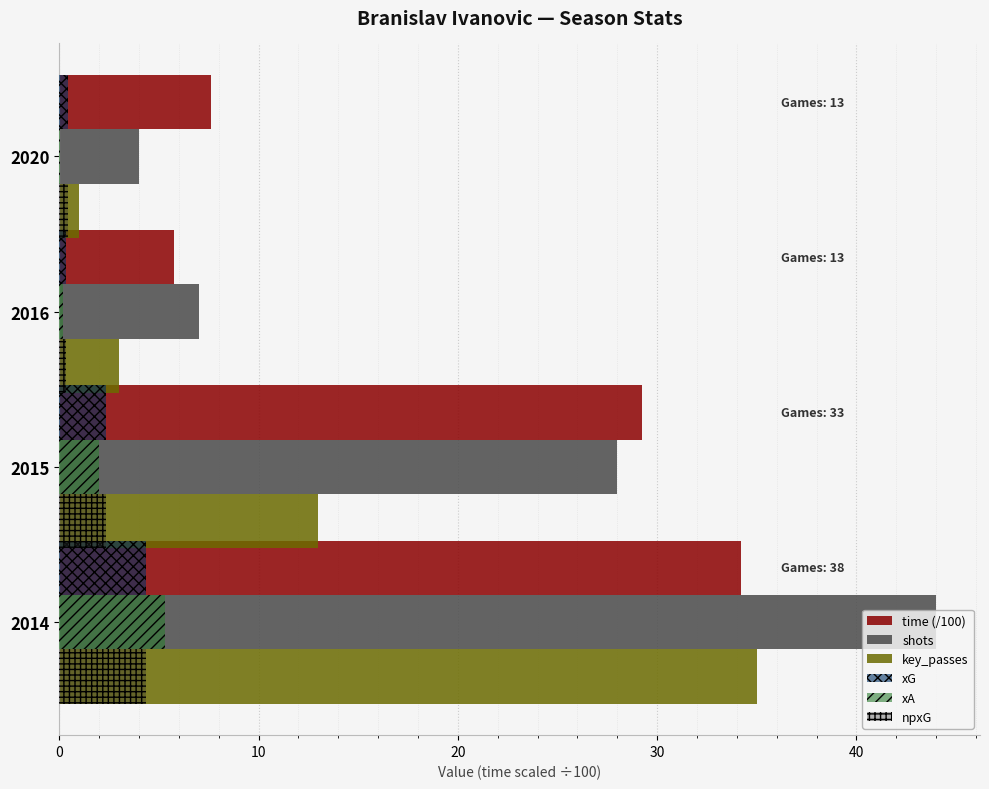

Reading left to right, what are all the values shown in this chart?

time (/100): 34.2	29.2	5.8	7.6
shots: 44.0	28.0	7.0	4.0
key_passes: 35.0	13.0	3.0	1.0
xG: 4.4	2.4	0.3	0.5
xA: 5.3	2.0	0.2	0.0
npxG: 4.4	2.4	0.3	0.5